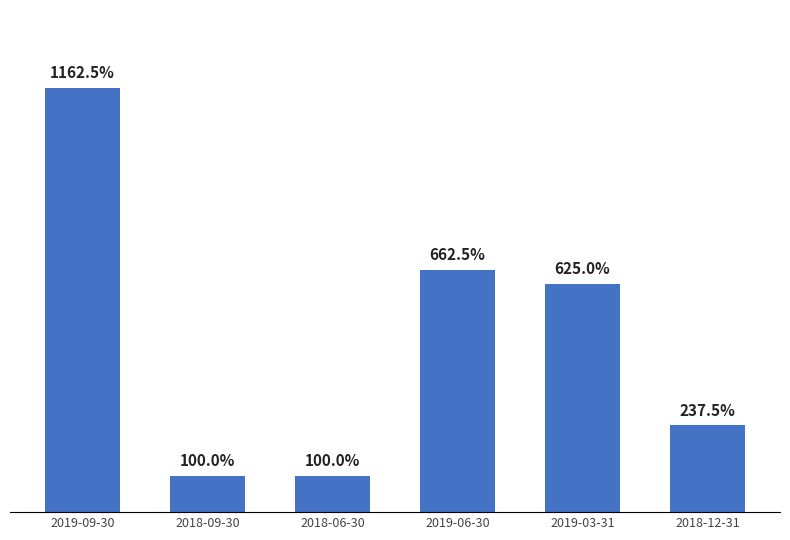

Are the bars horizontal?

No